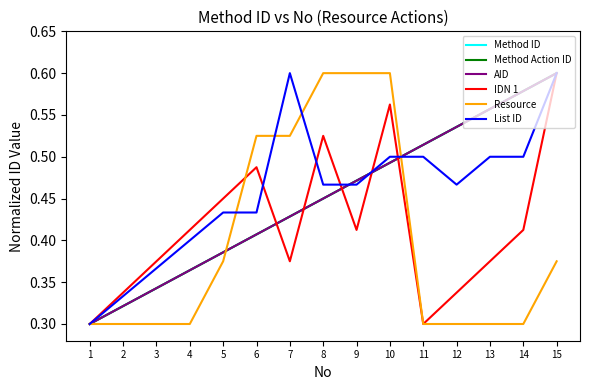

What is the average value of the AID series?

0.5